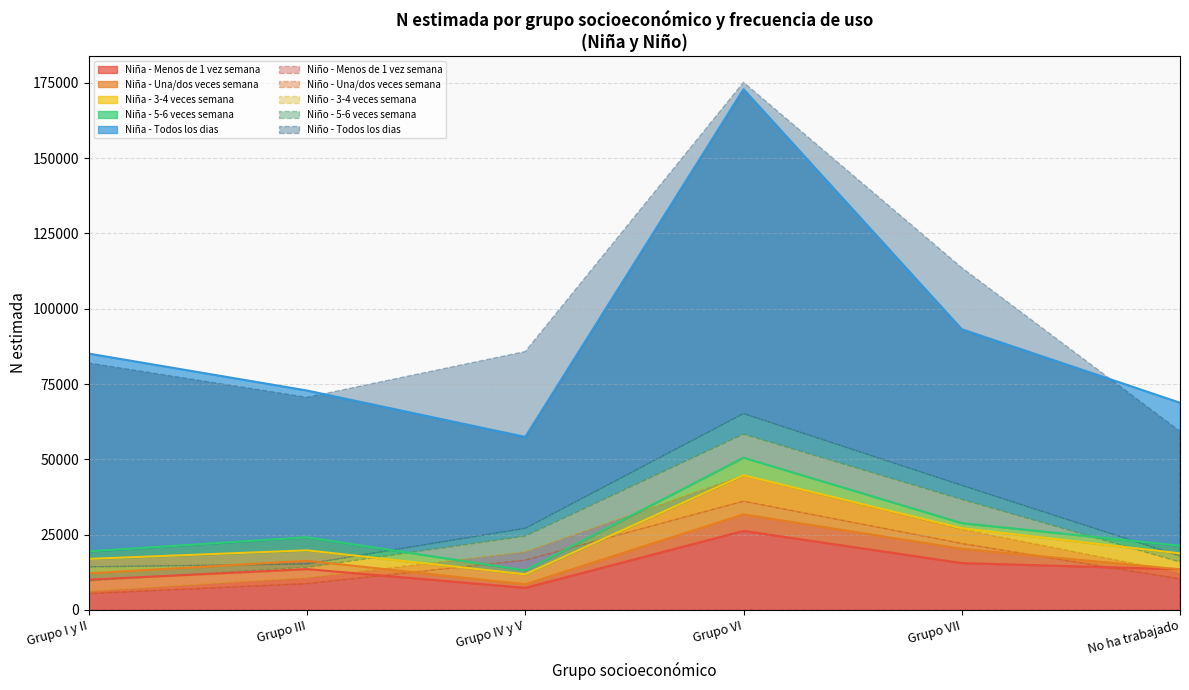

The value of Niña - Menos de 1 vez semana at Grupo VII is 15562. True or false?

True